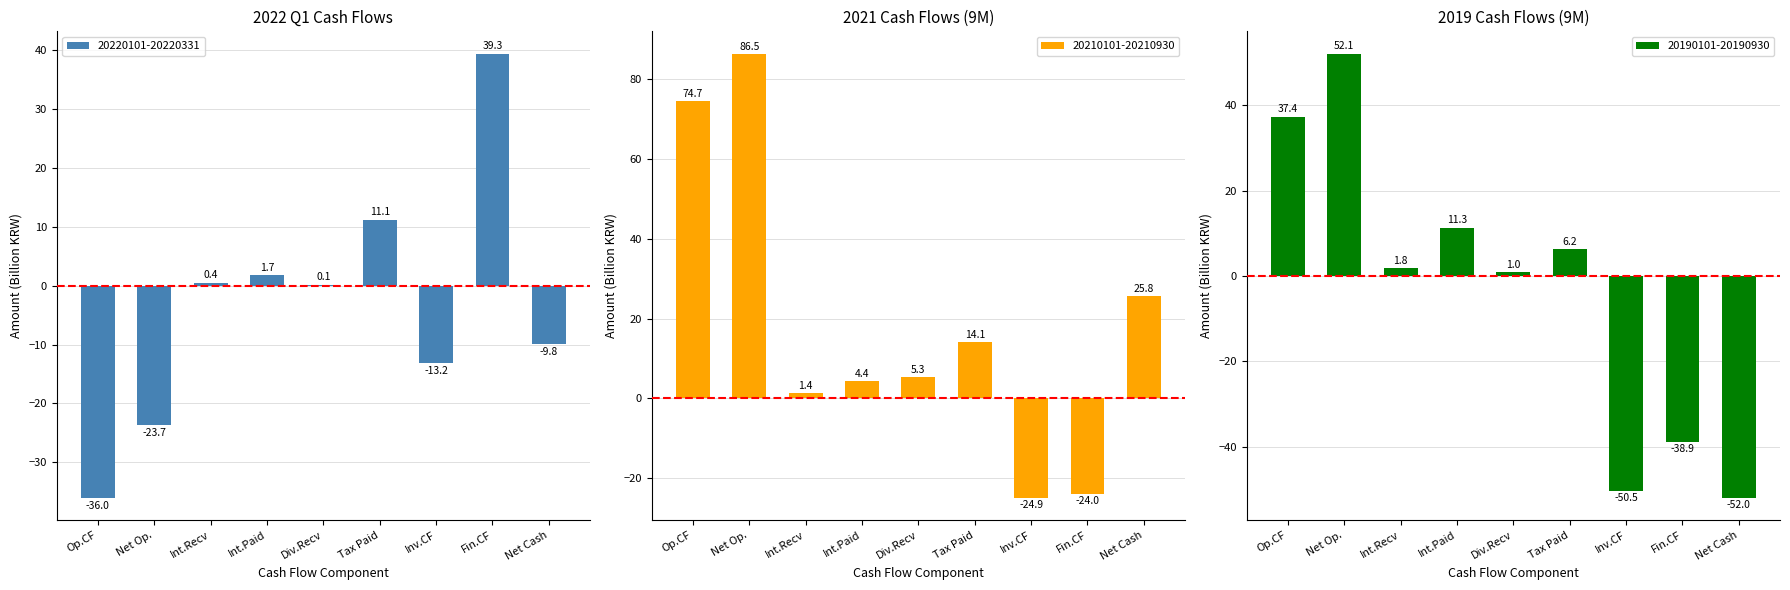

What is the sum of all 20210101-20210930 values?

163.3